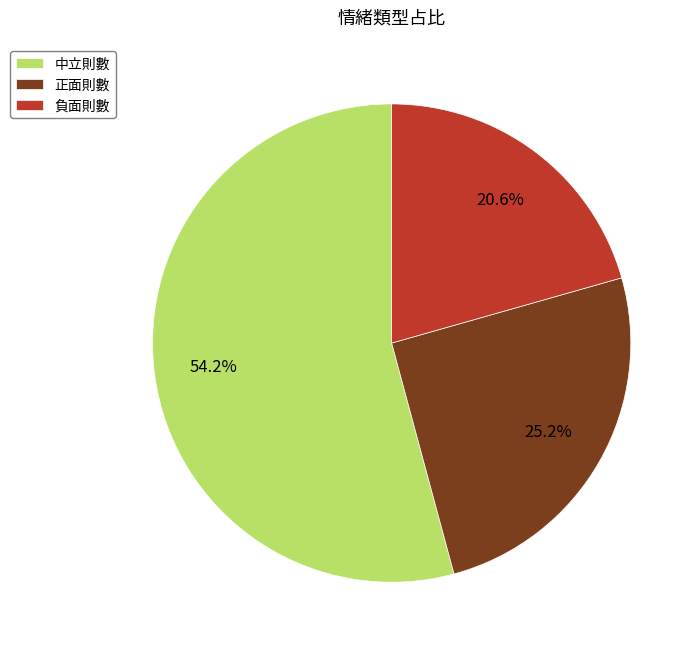

What percentage is NOT represented by 負面則數?

79.4%